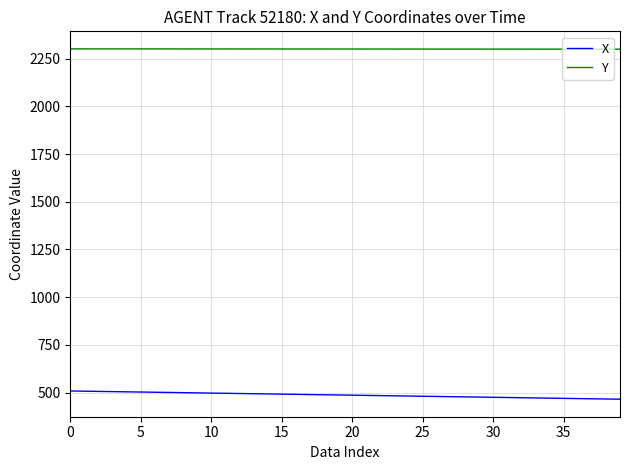

True or false: Y and X intersect in this chart.

False